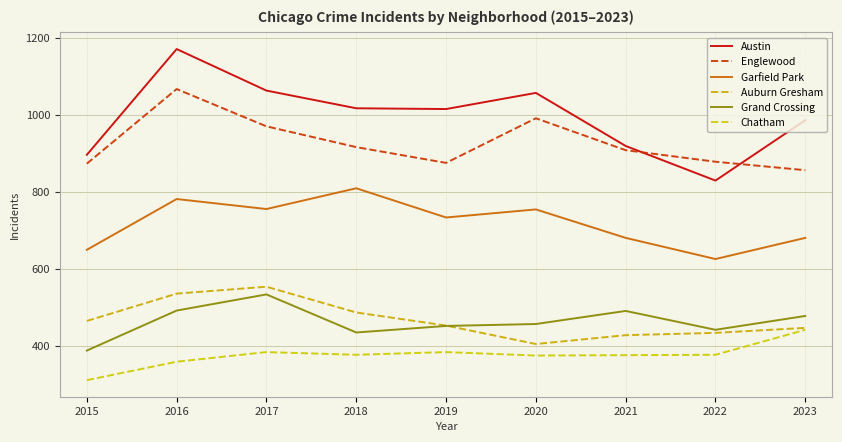

What are all the series names shown in the legend?

Austin, Englewood, Garfield Park, Auburn Gresham, Grand Crossing, Chatham